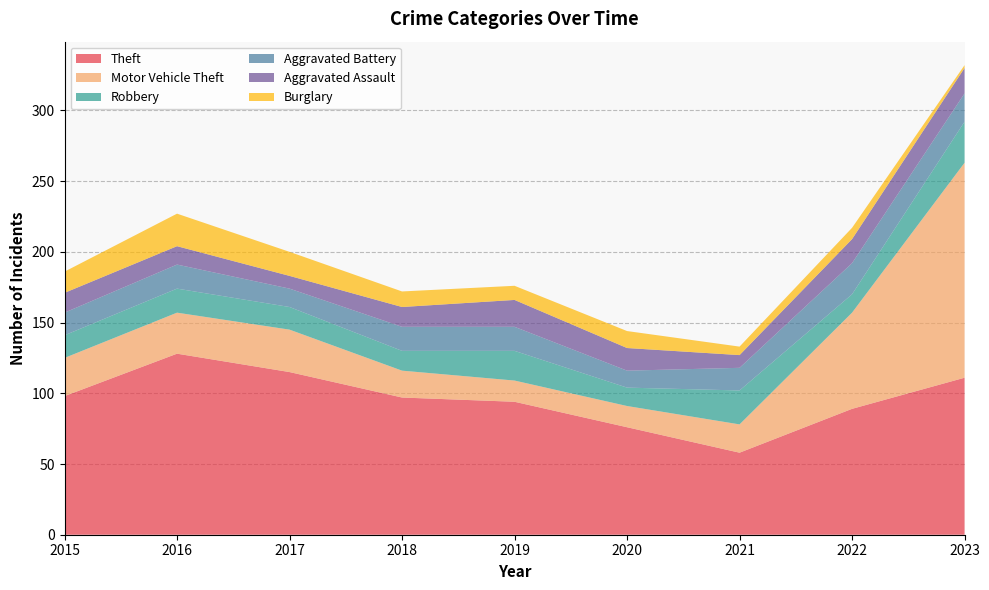

Reading left to right, list all the values displayed in this chart.

Theft: 98	128	115	97	94	76	58	89	111
Motor Vehicle Theft: 27	29	30	19	15	15	20	68	152
Robbery: 16	17	16	14	21	13	24	13	29
Aggravated Battery: 16	17	13	17	17	12	16	22	20
Aggravated Assault: 14	13	9	14	19	16	9	17	18
Burglary: 15	23	17	11	10	12	6	8	2